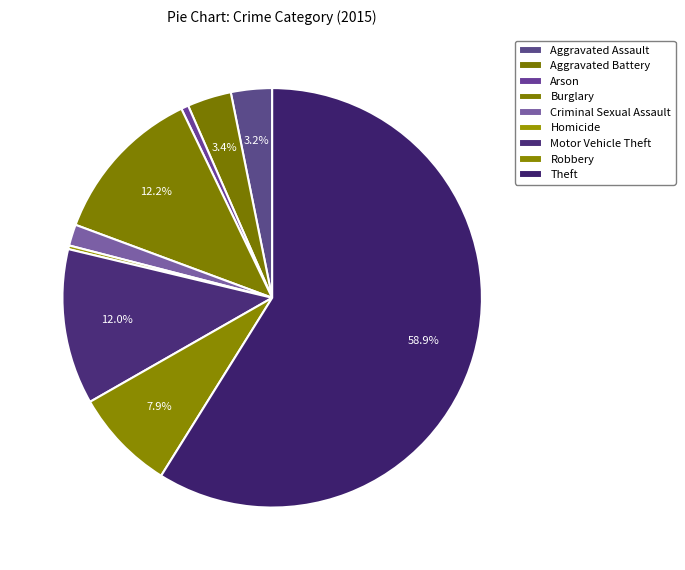

Which slice is the smallest?

Homicide